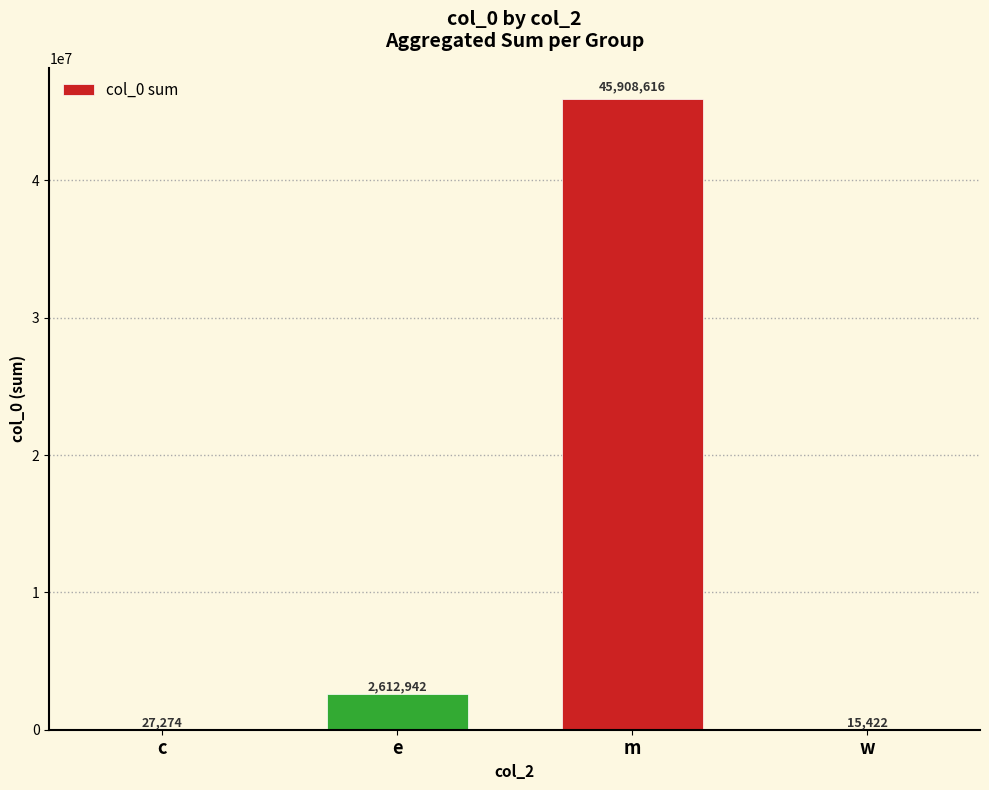

What is the greatest value displayed?

45908616